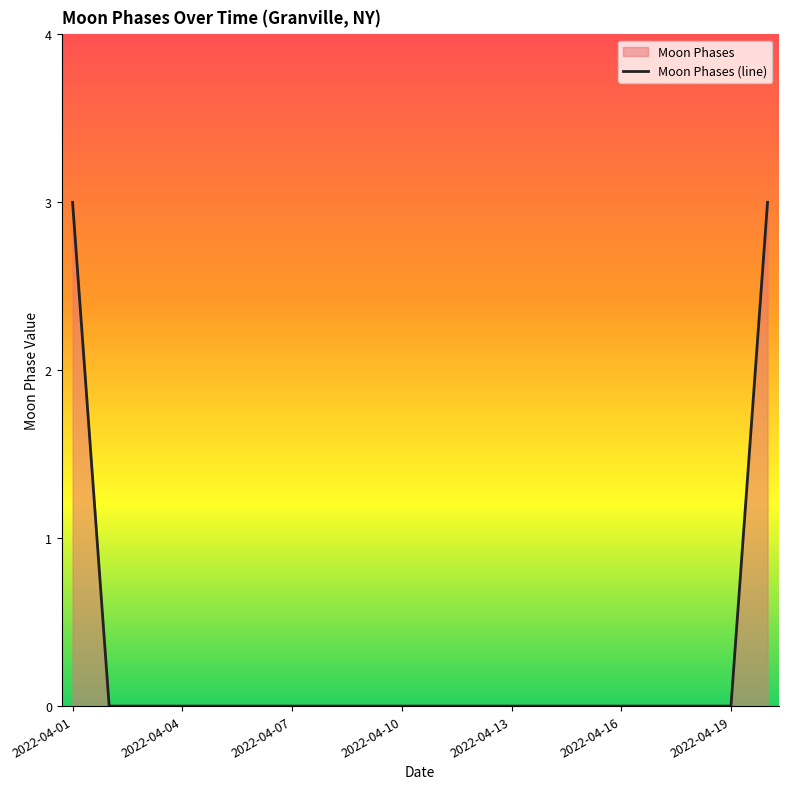

True or false: the data shows -1 at 2022-04-19.

False